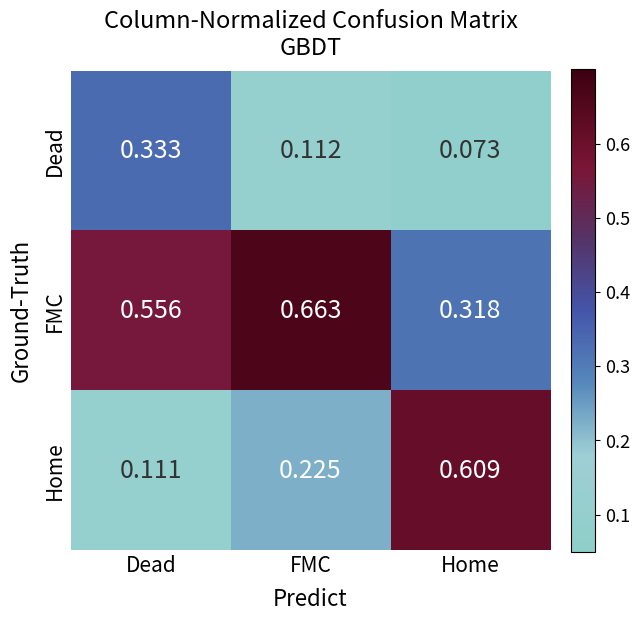

At how many categories does at least one series exceed 0?

3